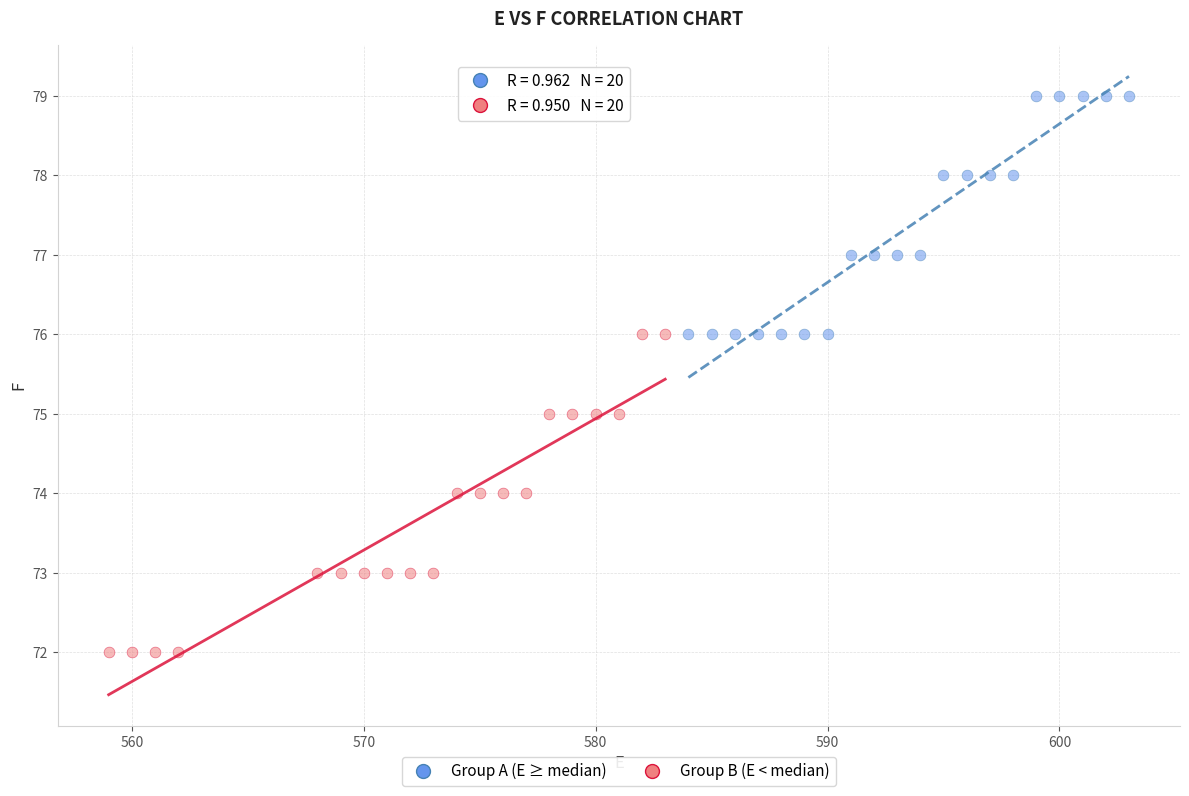

Which series reaches the maximum Y coordinate?

Group A (E ≥ median)